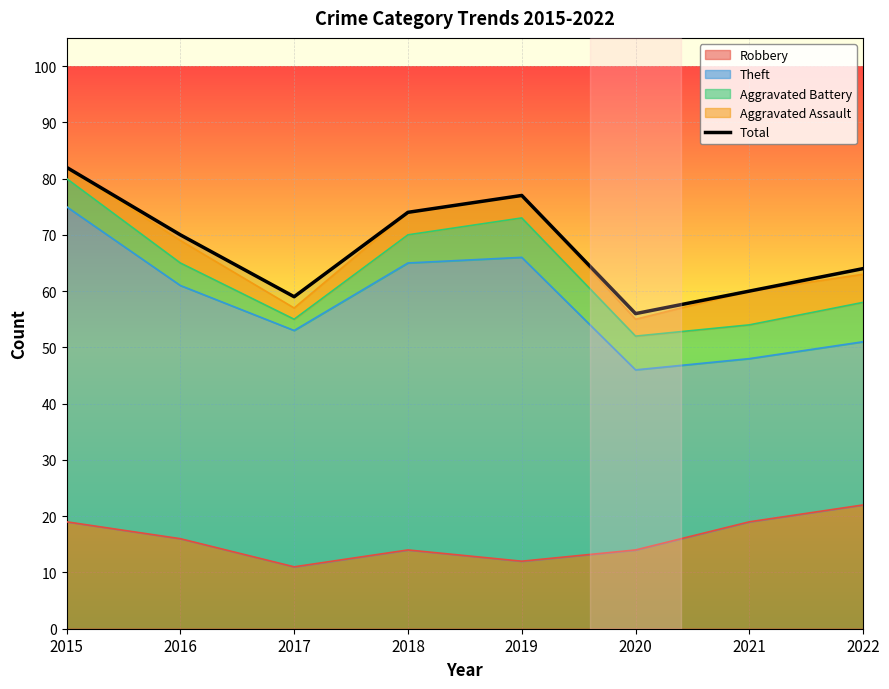

What is the sum of all values?

542